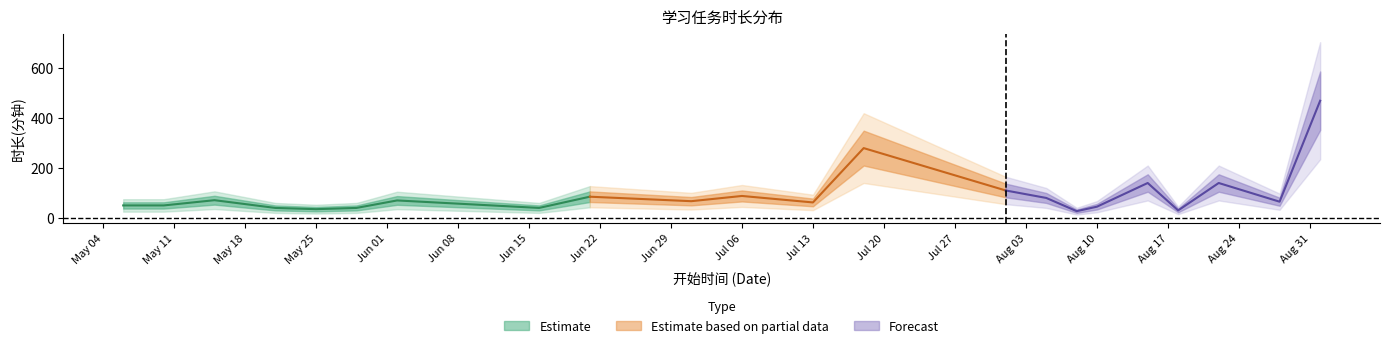

What is the average value of the 时长(分钟) series?

88